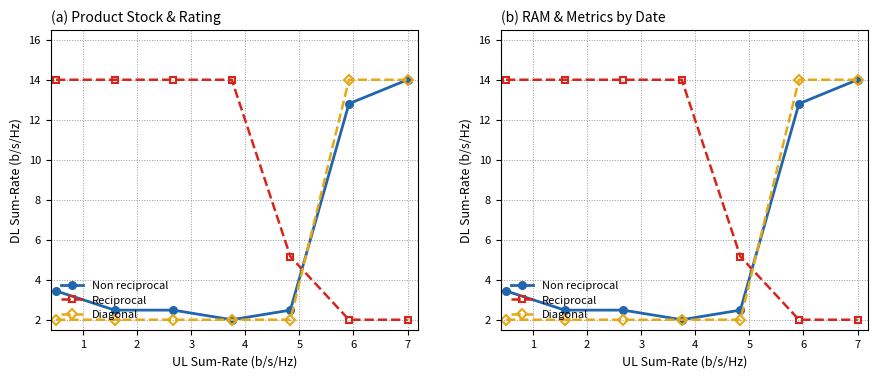

List the labels in order of Reciprocal value, smallest first.

5, 6, 4, 0, 1, 2, 3